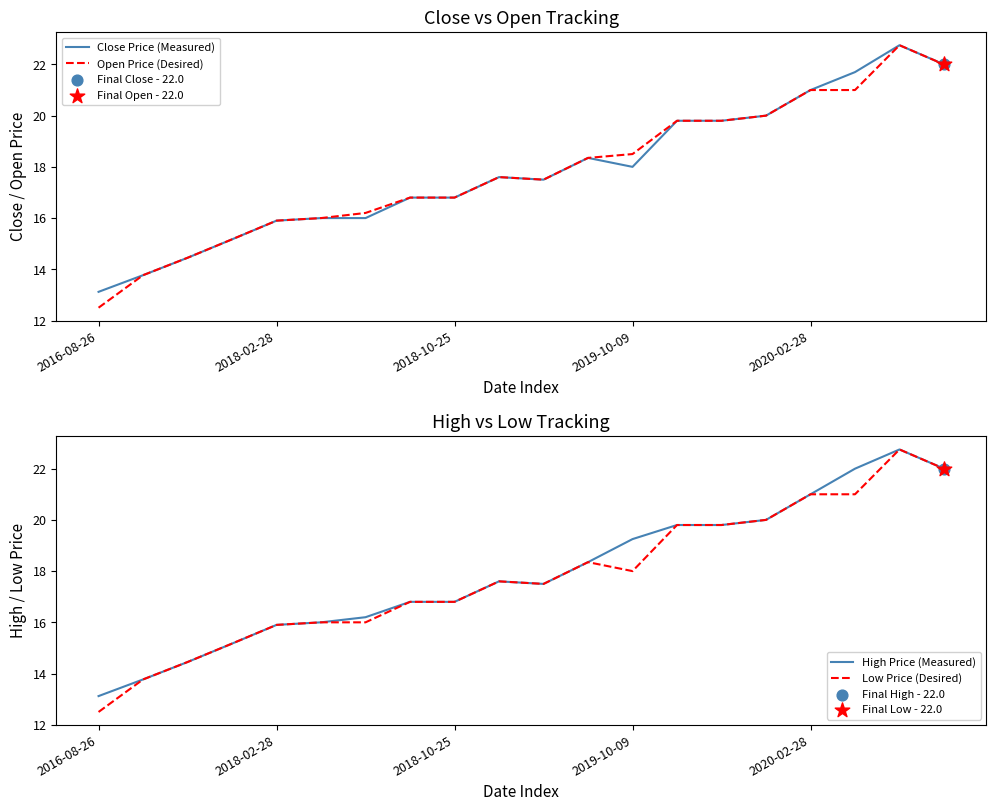

At how many categories does at least one series exceed 13?

20